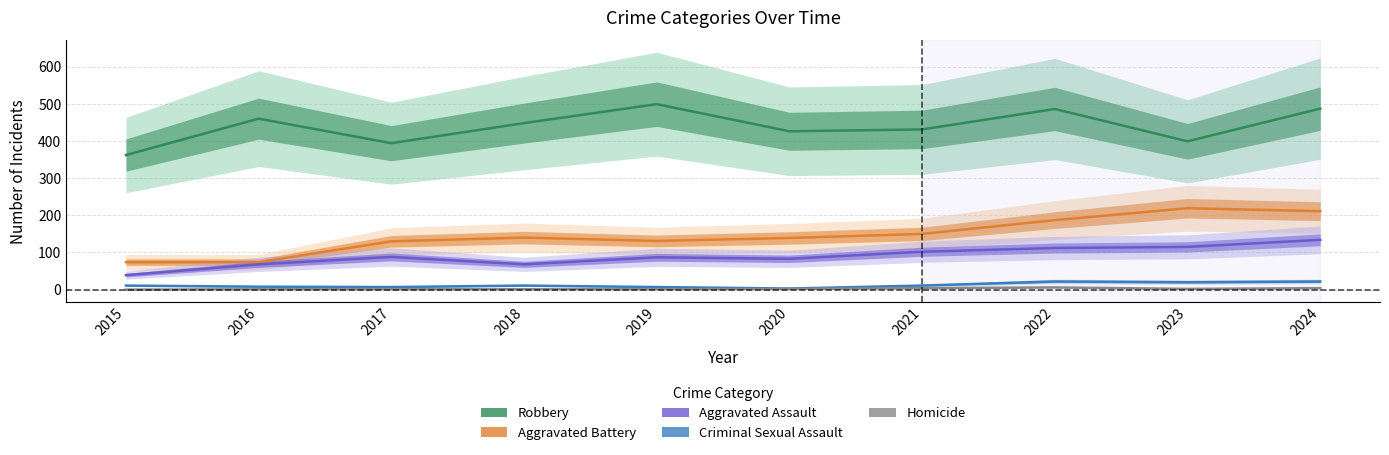

What is the total value across all series at 2023?

755